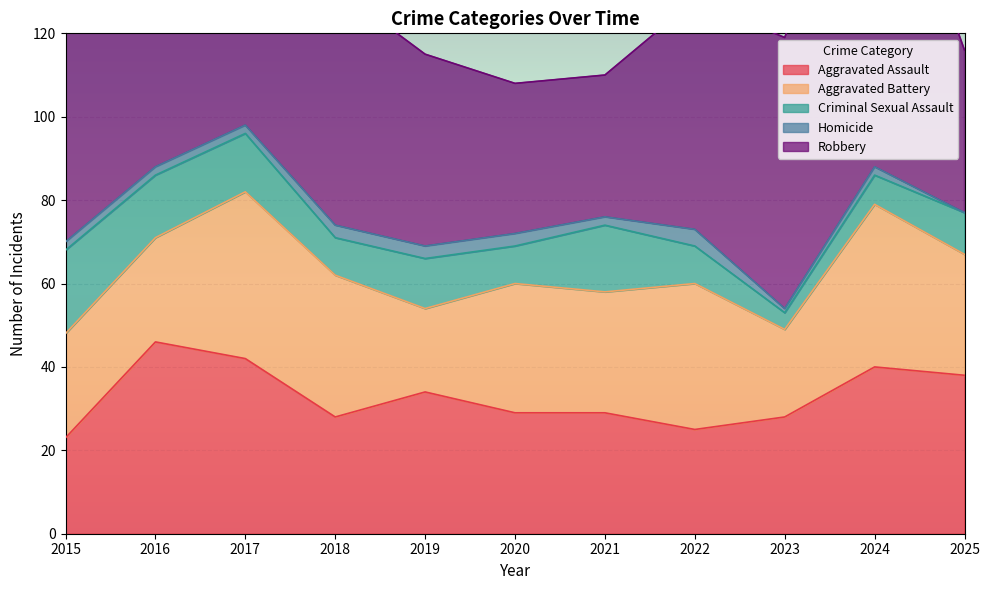

Rank the series by their maximum value, from highest to lowest.

Robbery, Aggravated Assault, Aggravated Battery, Criminal Sexual Assault, Homicide